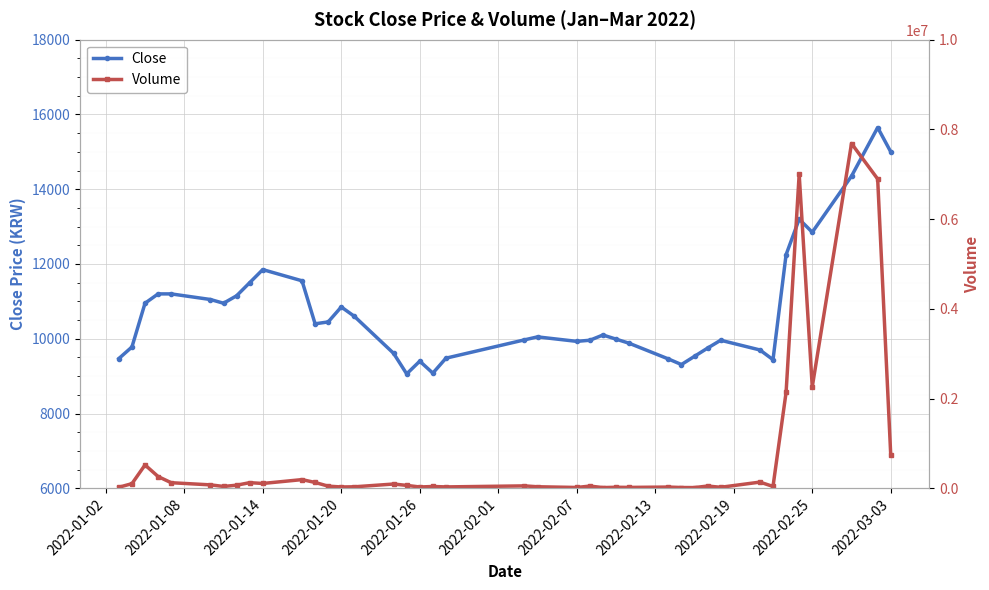

Which series has the largest range (max minus min)?

Volume